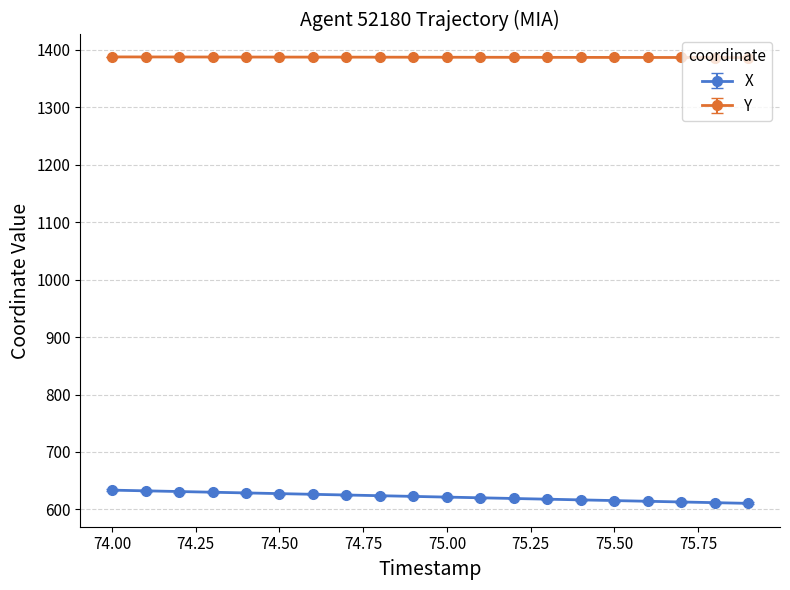

How many lines are shown in the chart?

2